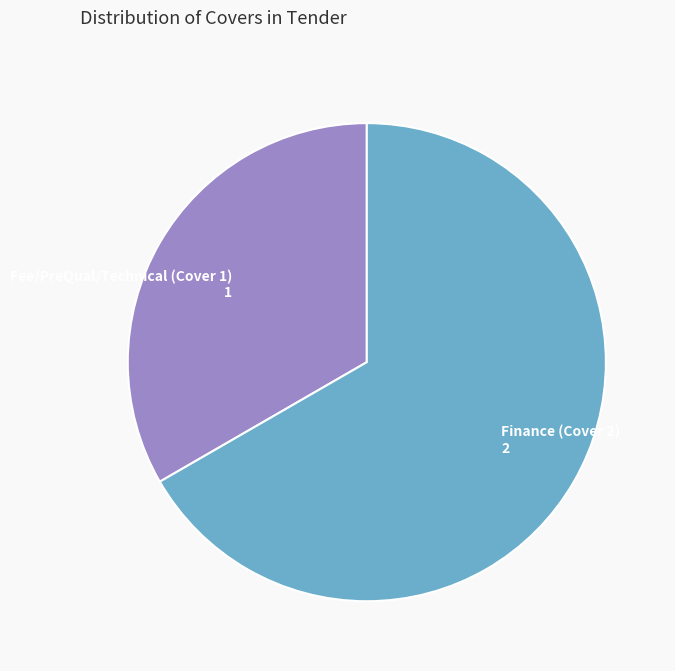

Does any single category account for the majority?

Yes